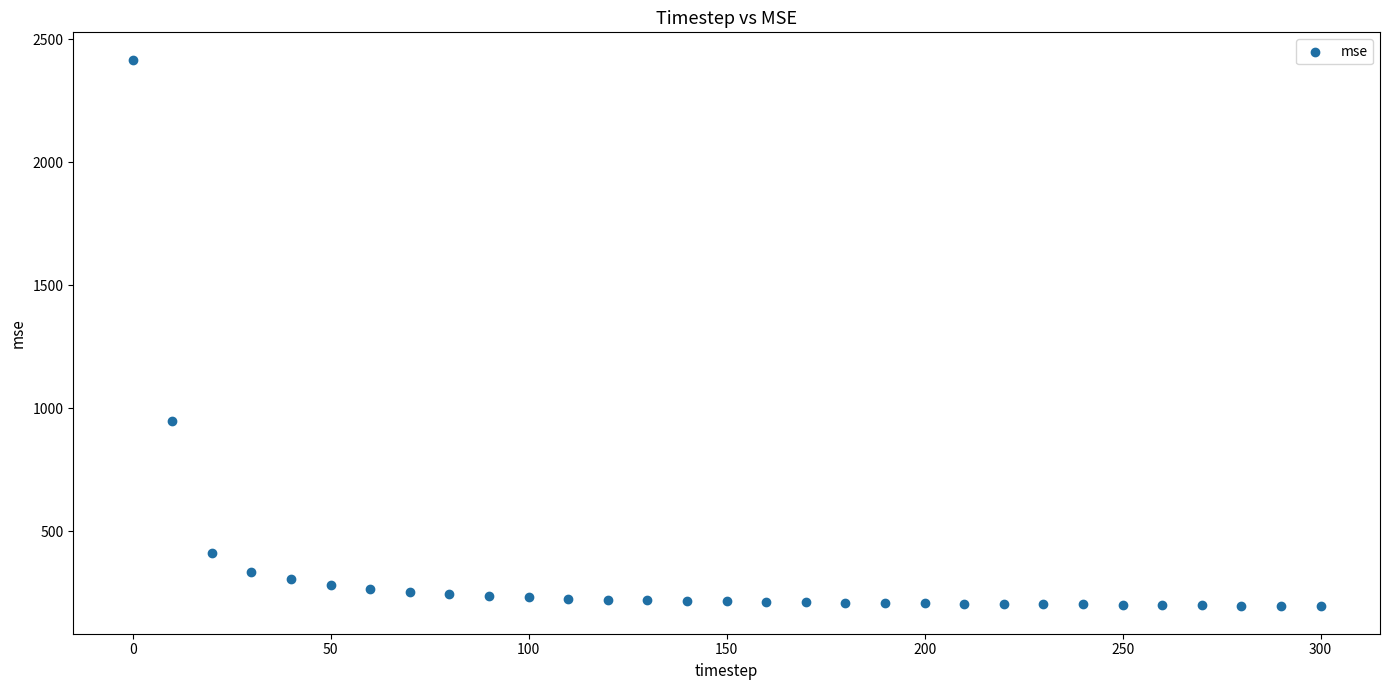

What Y value in the scatter plot is closest to 1305?

948.4